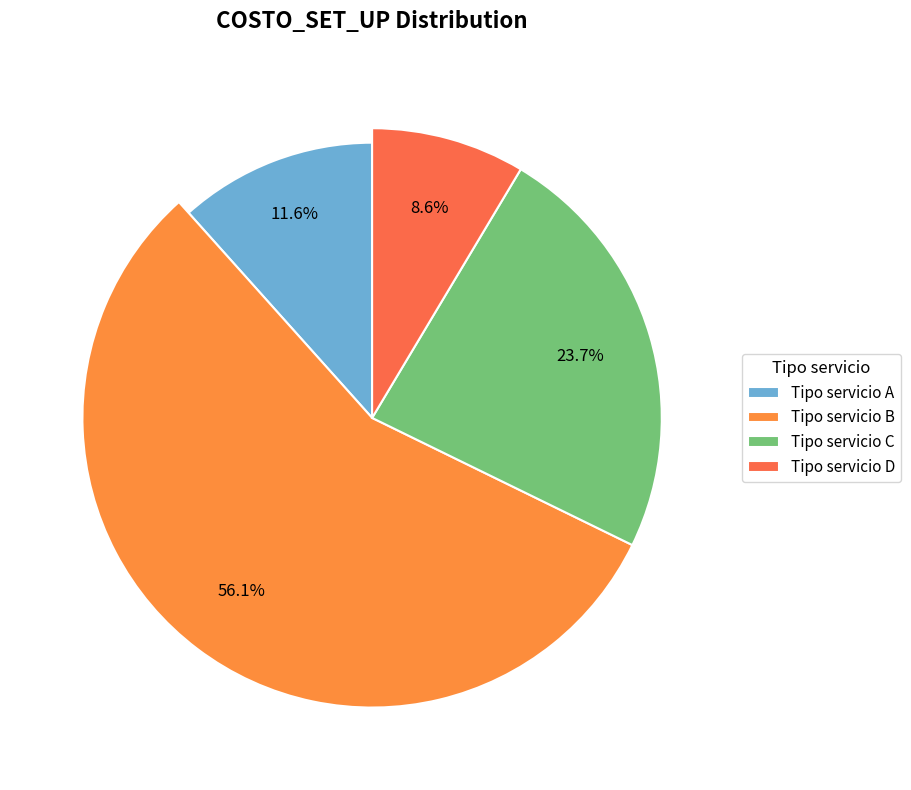

What percentage is the D slice, to the nearest percent?

9%